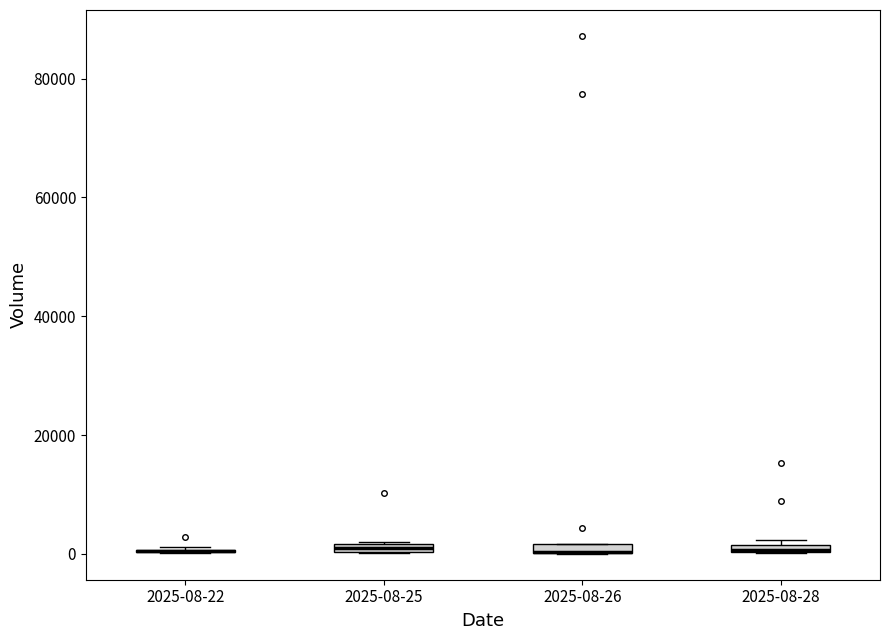

Where is the lower edge of the box for 2025-08-26 on the y-axis? The values are not printed on the chart, so give them approximately, as read against the axis.

0